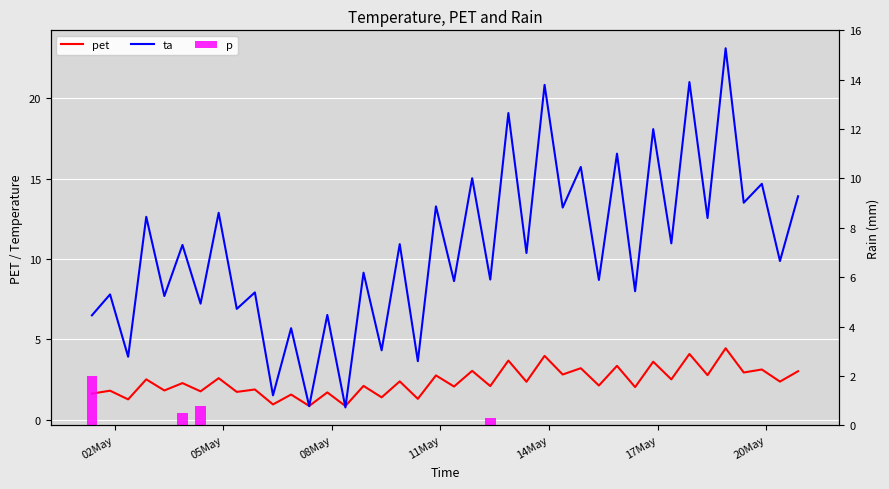

What is the average value of the pet series?

2.4